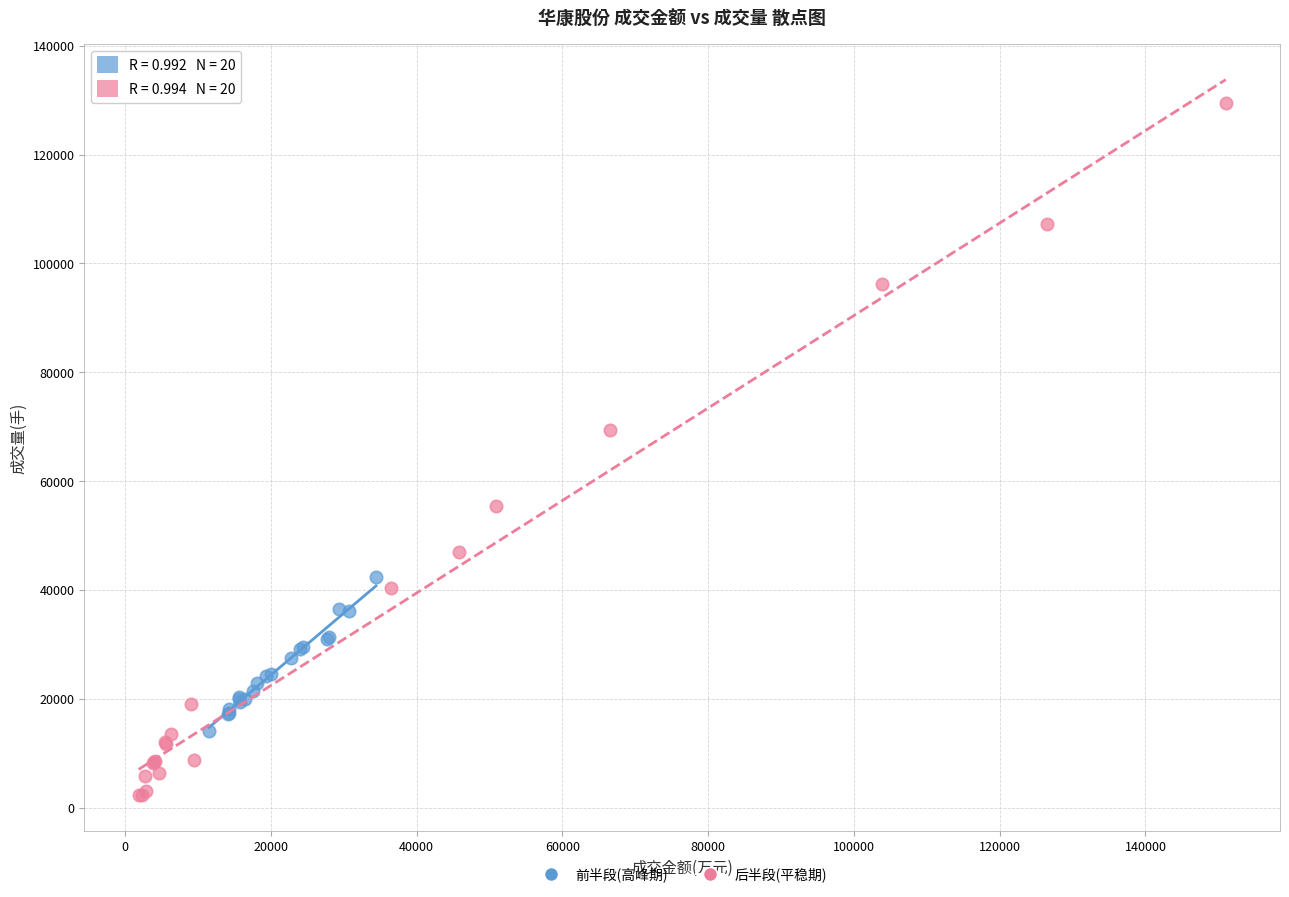

Which series reaches the maximum Y coordinate?

后半段(平稳期)